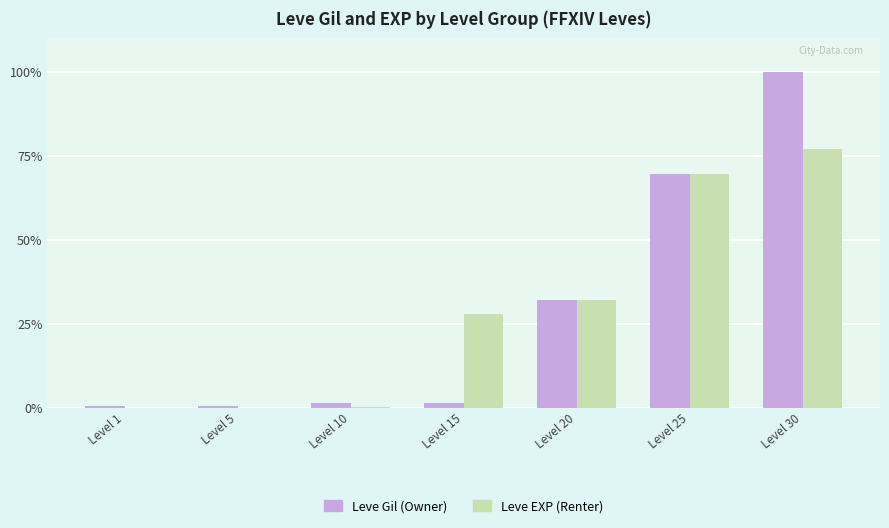

The Leve Gil (Owner) series shows 40.1 at Level 25. True or false?

False